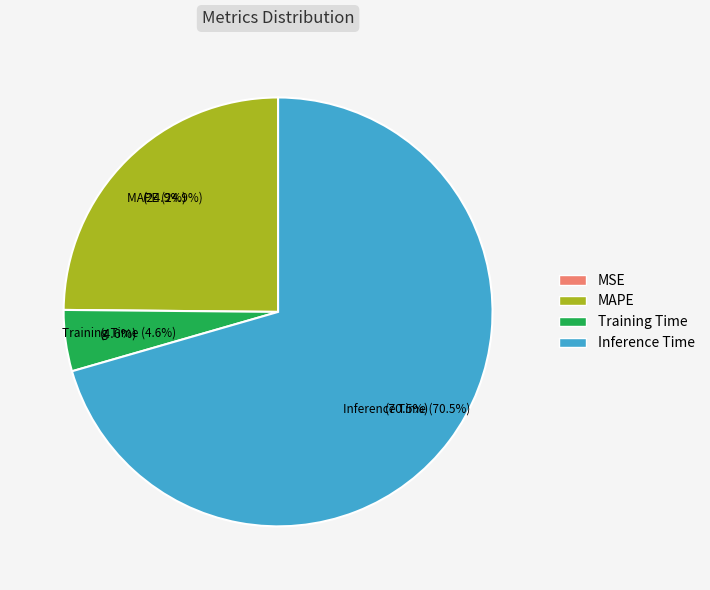

Which category has the smallest portion of the pie?

MSE